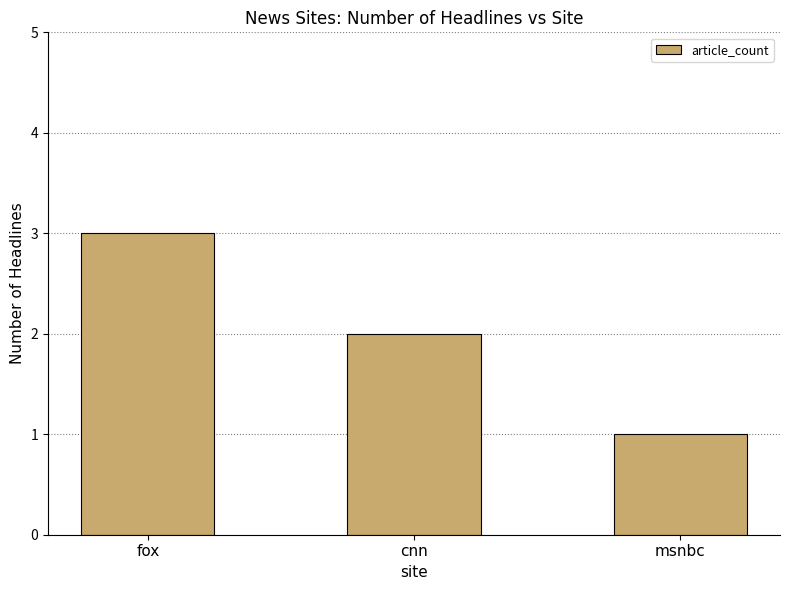

Which category has the lowest value across all series?

msnbc